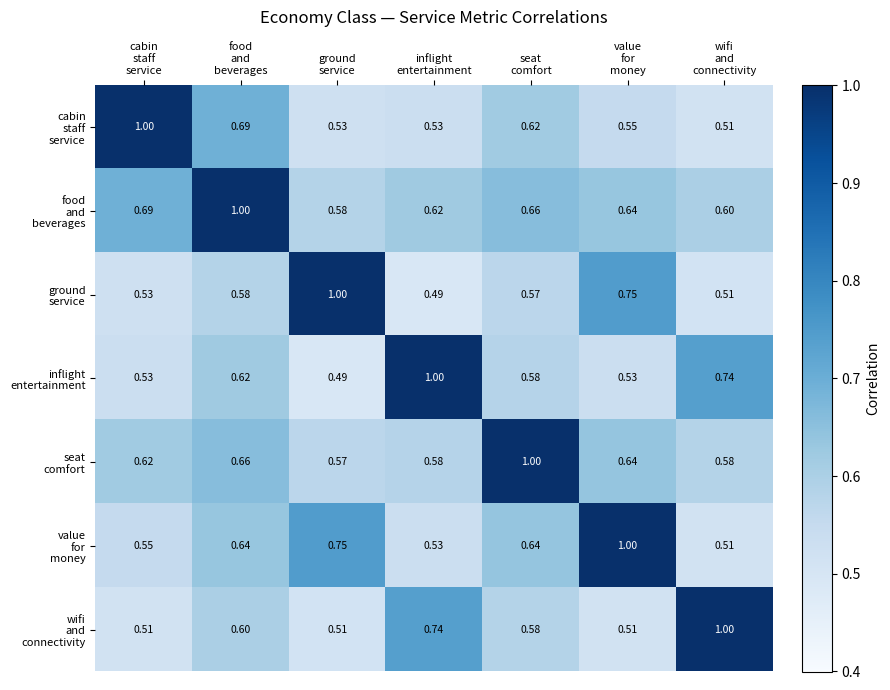

How many data points does each series have?

7